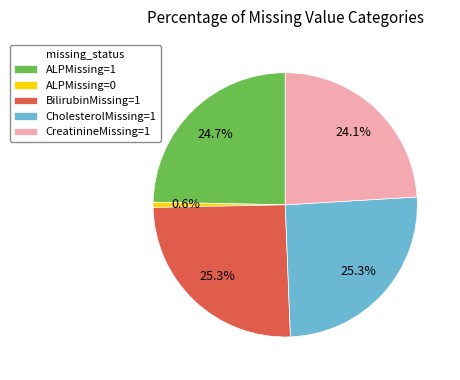

What is the ratio of the value at BilirubinMissing=1 to the value at ALPMissing=1?

1.0